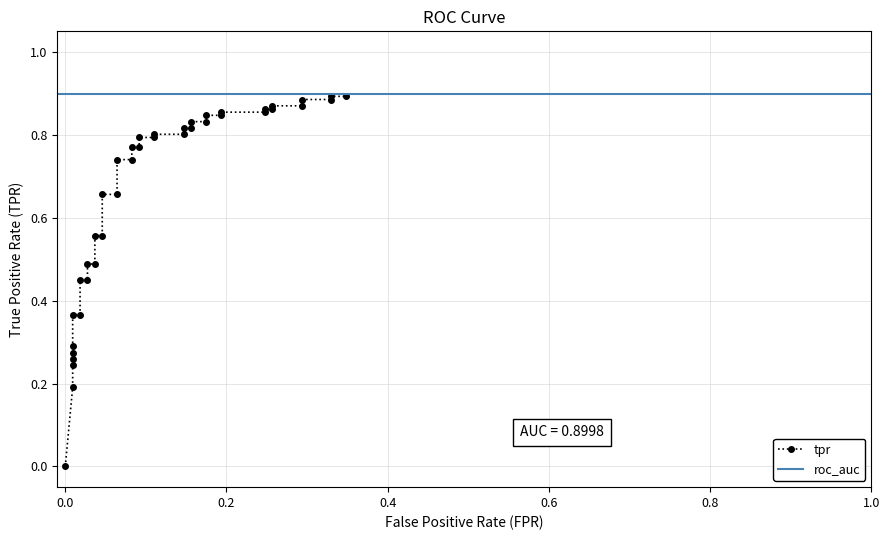

True or false: the data has more than 0 interior local peaks.

False